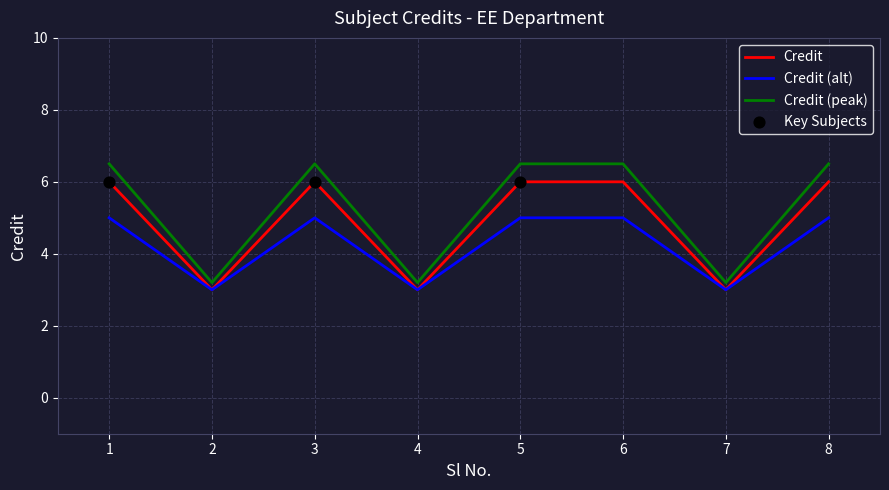

Which series has the largest range (max minus min)?

Credit (peak)